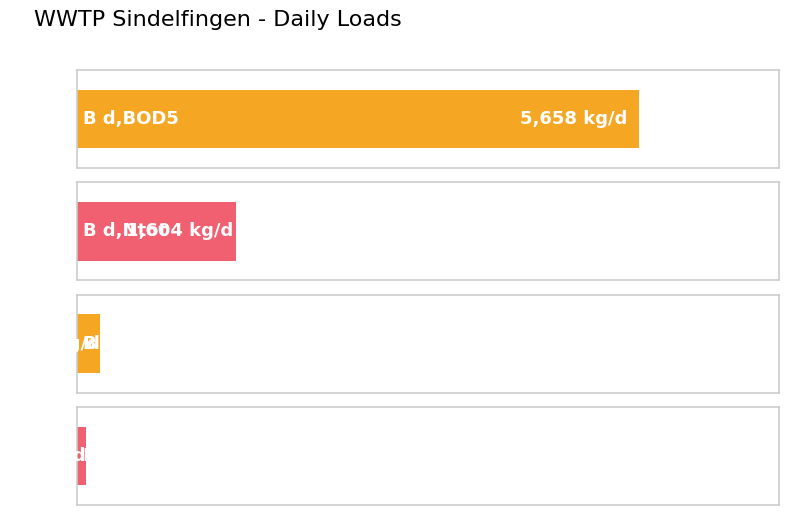

Count the number of categories in the chart.

4